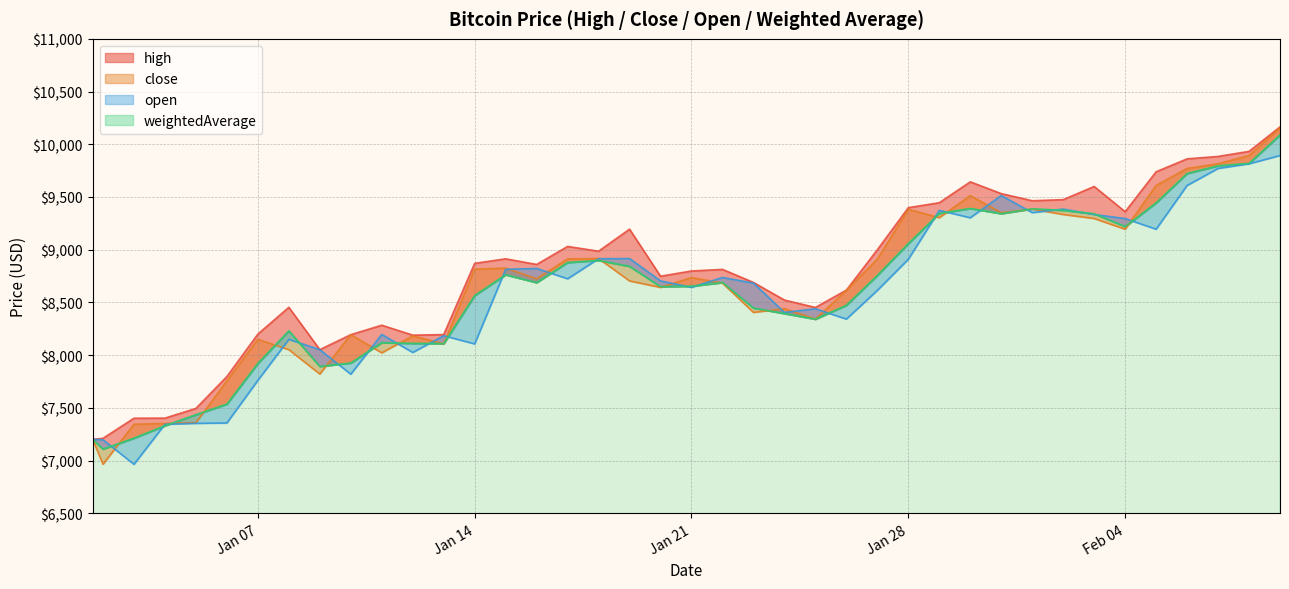

True or false: high has more than 2 interior local peaks.

True